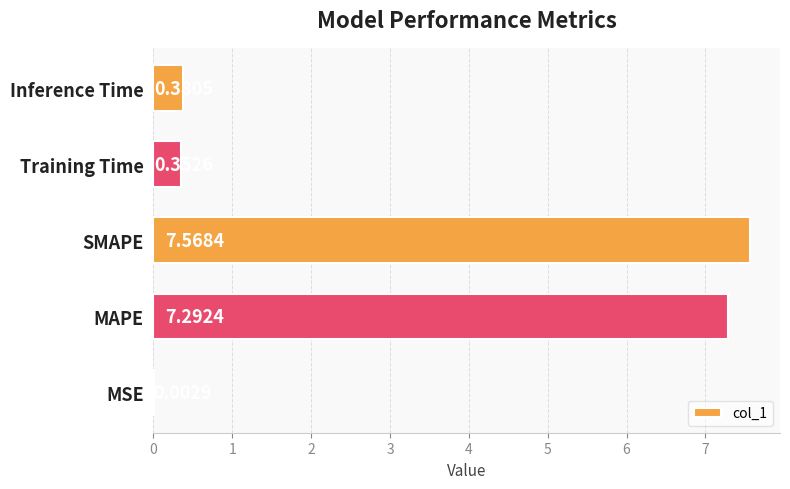

At which label is the value closest to 3?

Inference Time